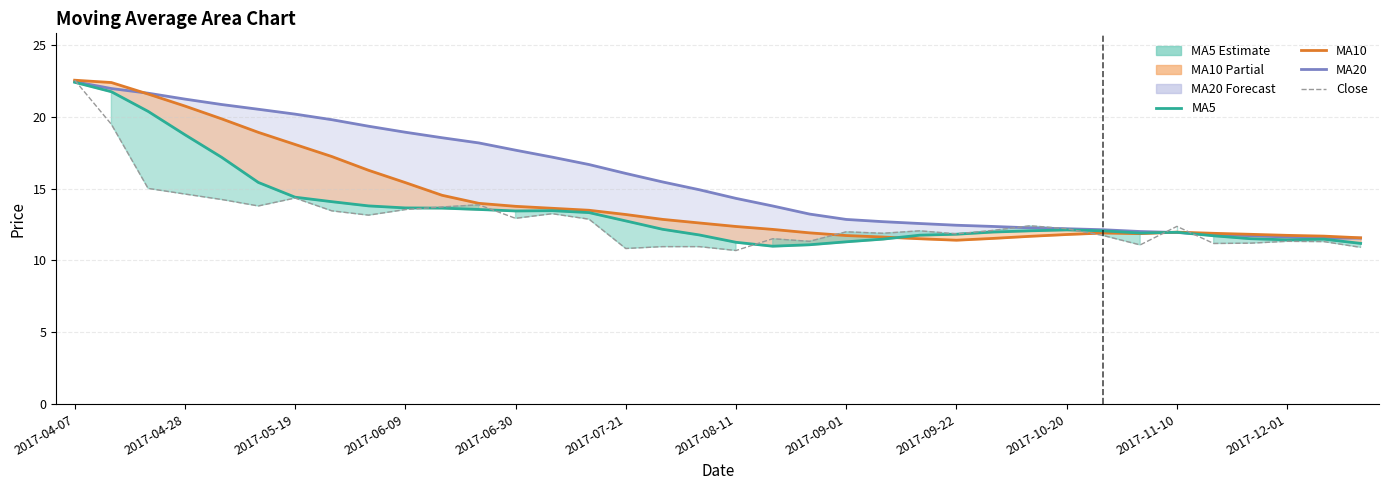

In MA5, how many points are lower than both neighbors (excluding endpoints)?

4